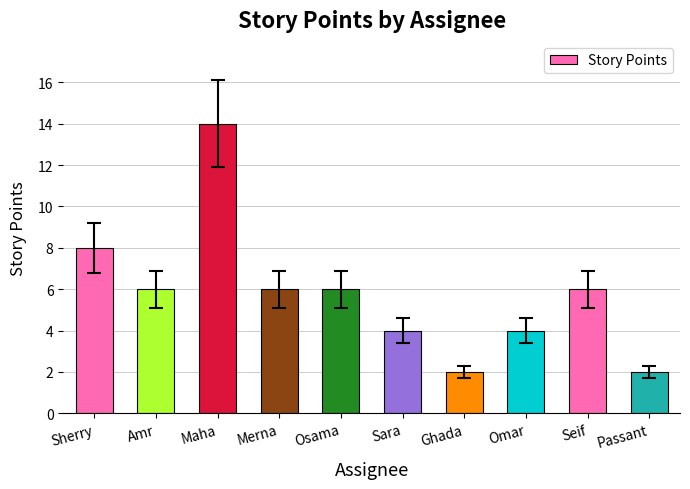

What is the change in value from Sherry to Merna?

-2